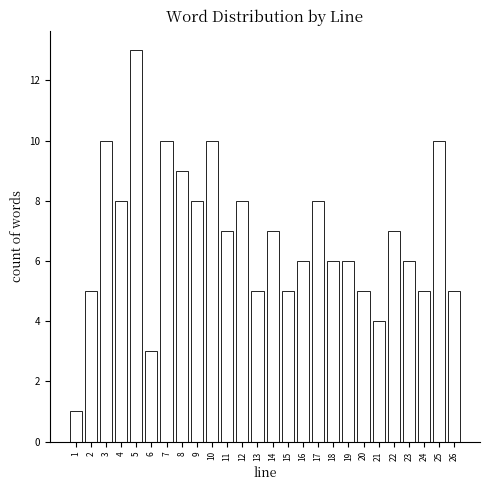

How tall is the bar that spans 14.5 to 15.5 on the x-axis? The values are not printed on the chart, so give them approximately, as read against the axis.

5